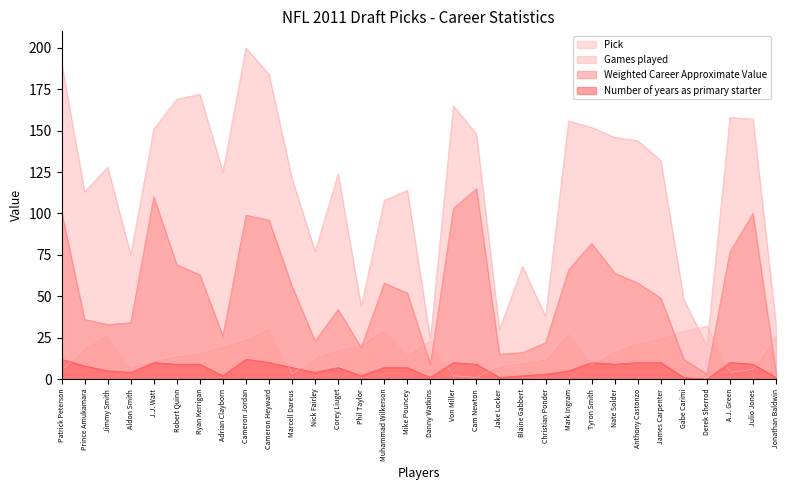

What is the value of the Games played point at the 3rd from the left?

128